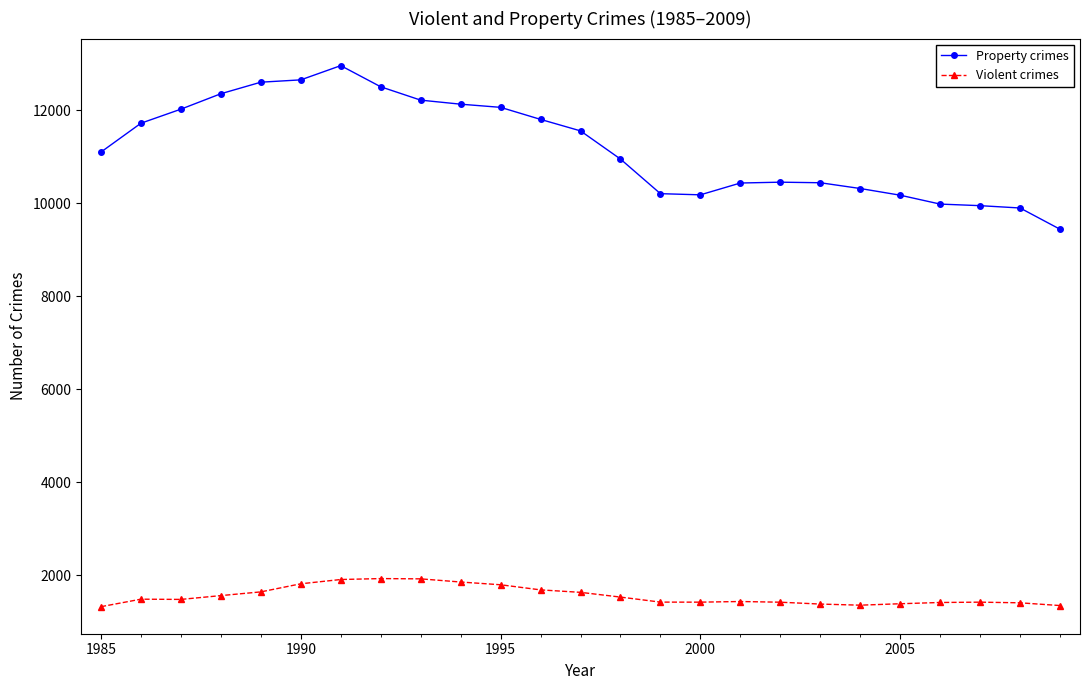

Which series has the largest total across all categories?

Property crimes